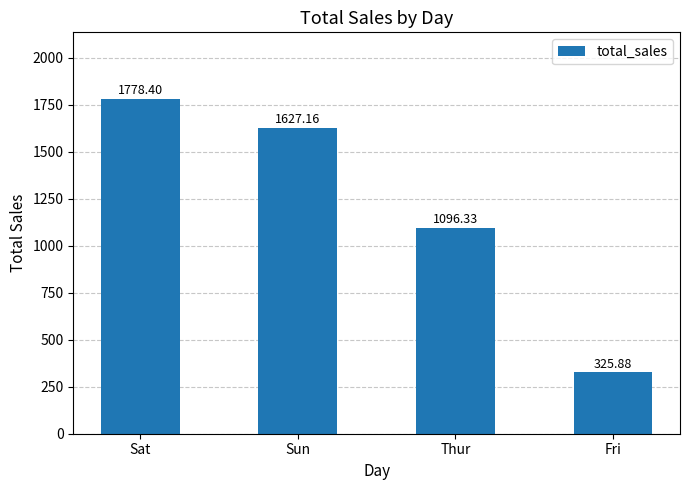

What is the difference between the maximum and minimum values?

1452.5